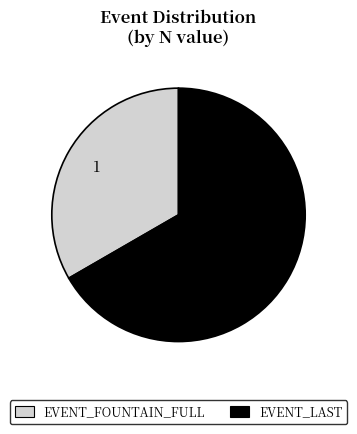

Rank the categories by value from highest to lowest.

EVENT_LAST, EVENT_FOUNTAIN_FULL